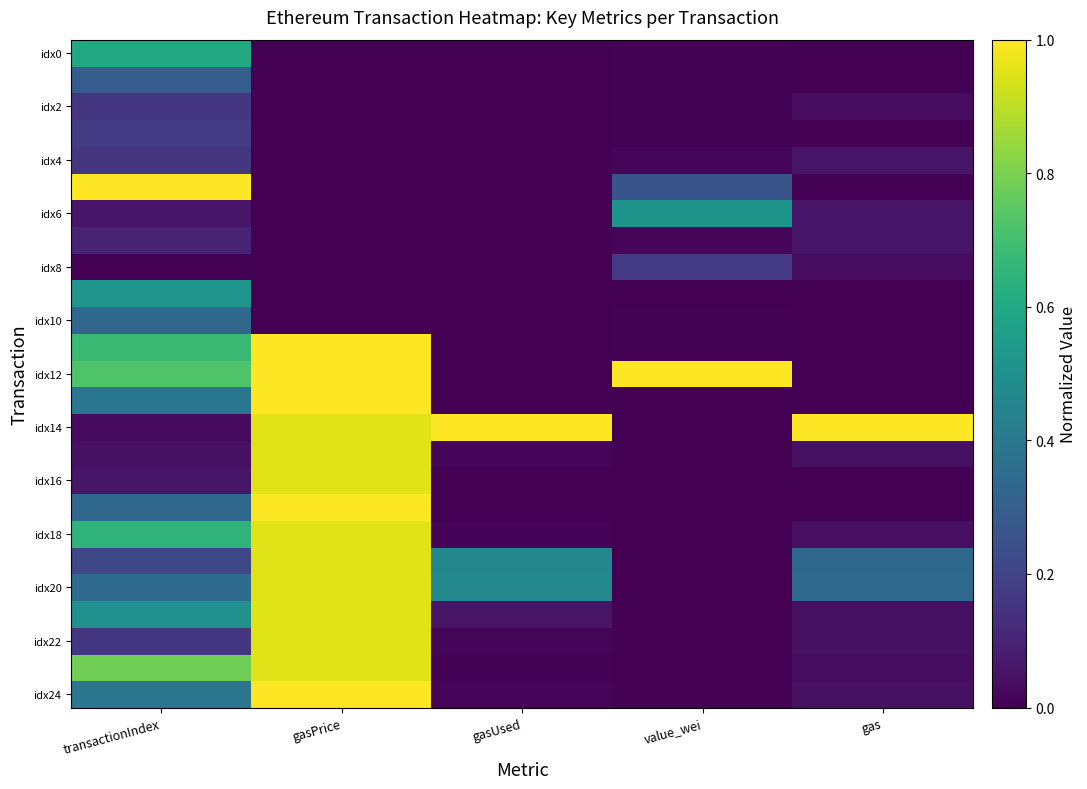

At which category is the sum across all series the highest?

gasPrice